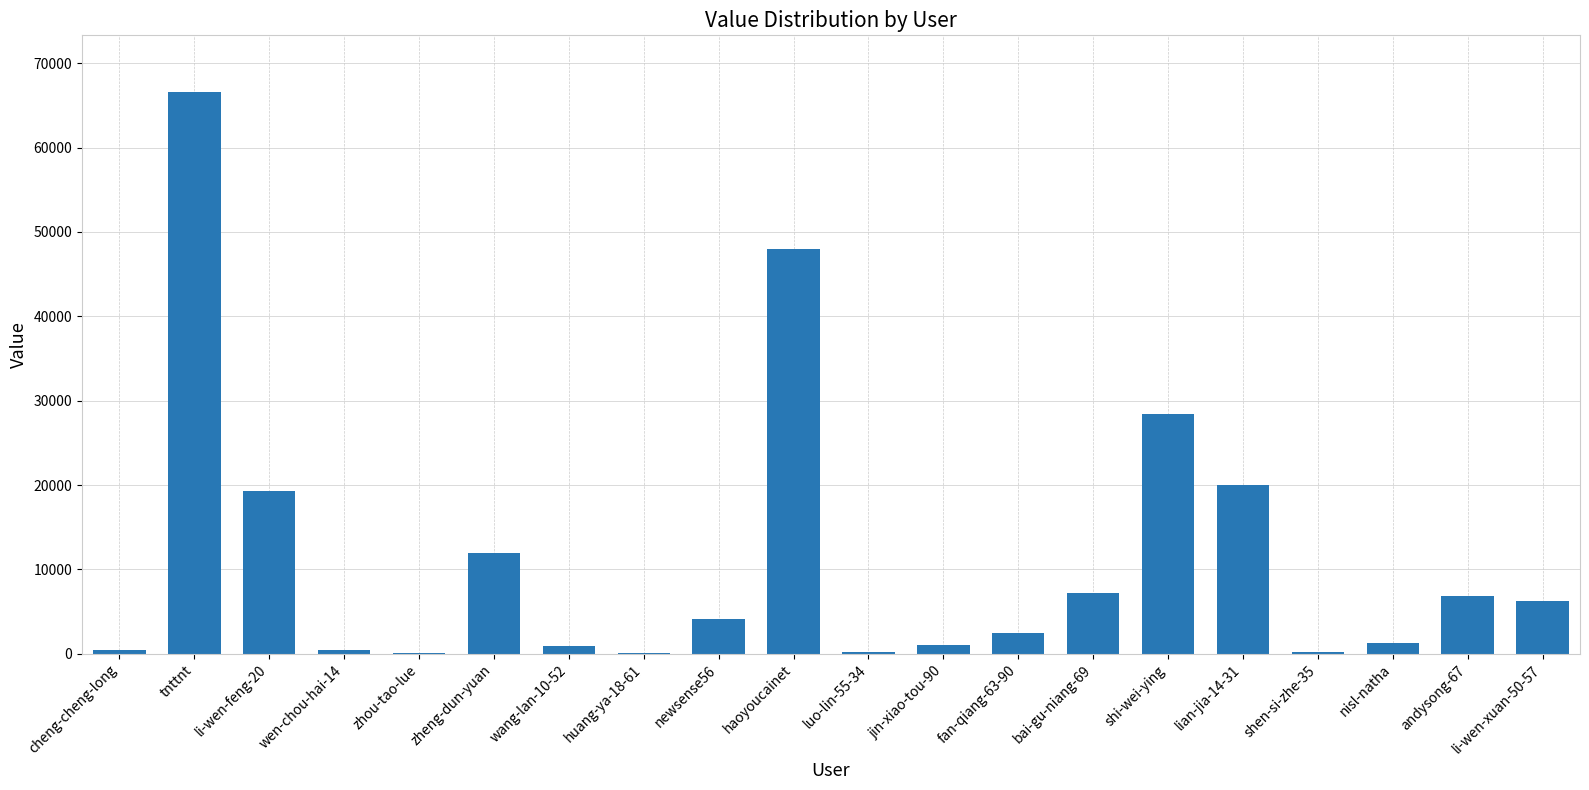

Which label corresponds to the largest value in the chart?

tnttnt